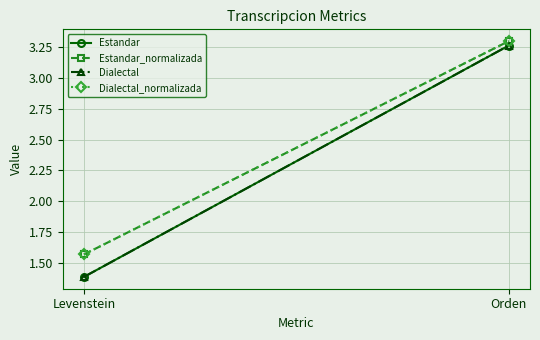

Which series has the largest range (max minus min)?

Estandar